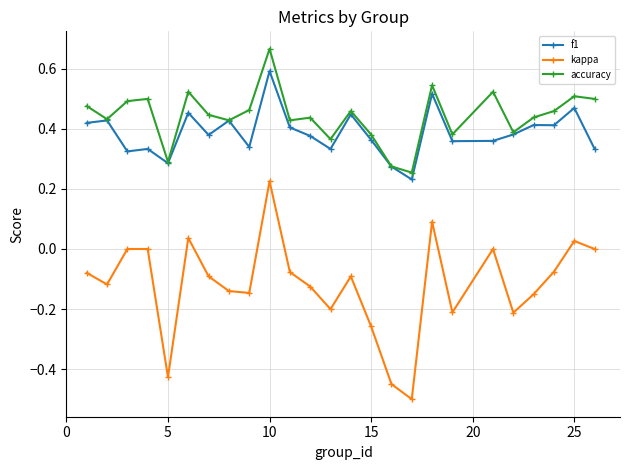

What is the lowest value of the kappa series?

-0.5